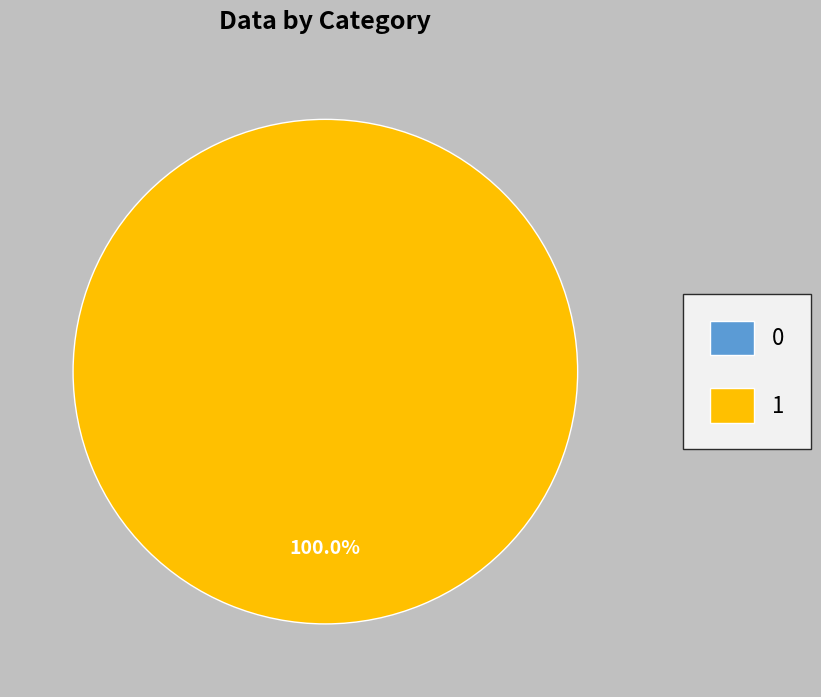

Does 0 represent more than half of the total?

No